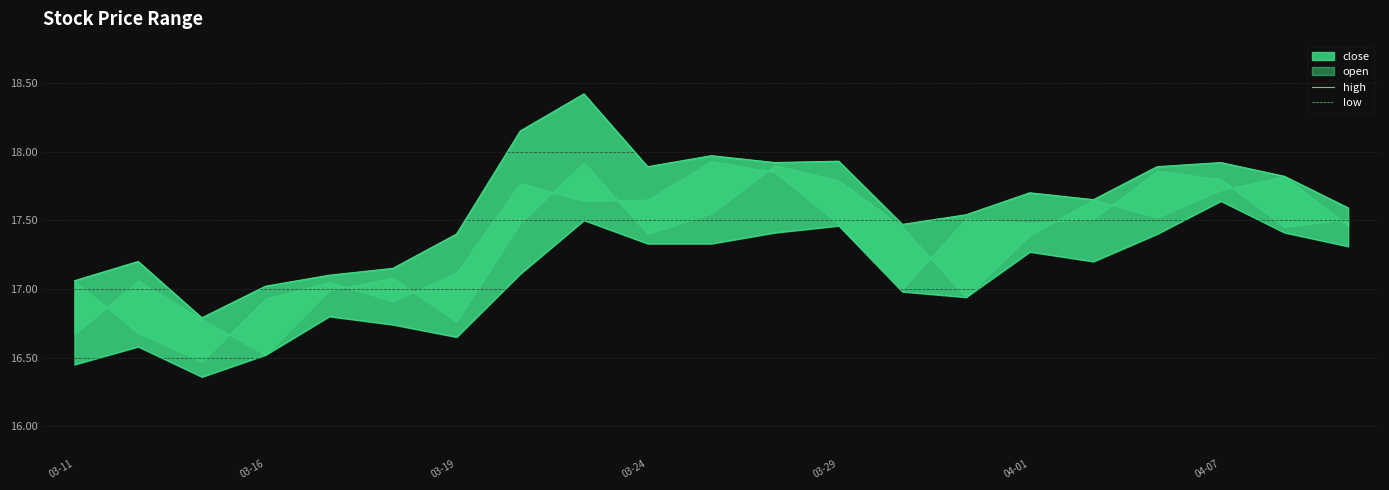

Which series has the largest total across all categories?

high